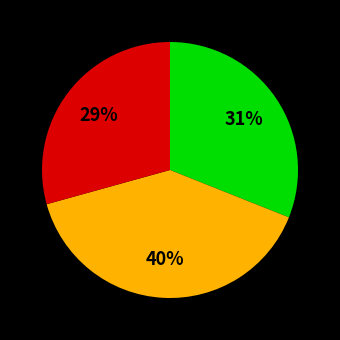

Is there a majority slice in this chart?

No